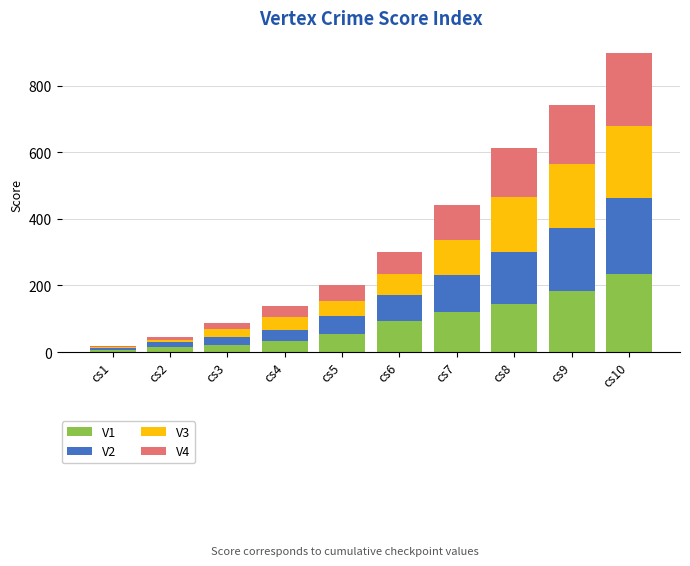

At which label does V1 reach its peak?

cs10